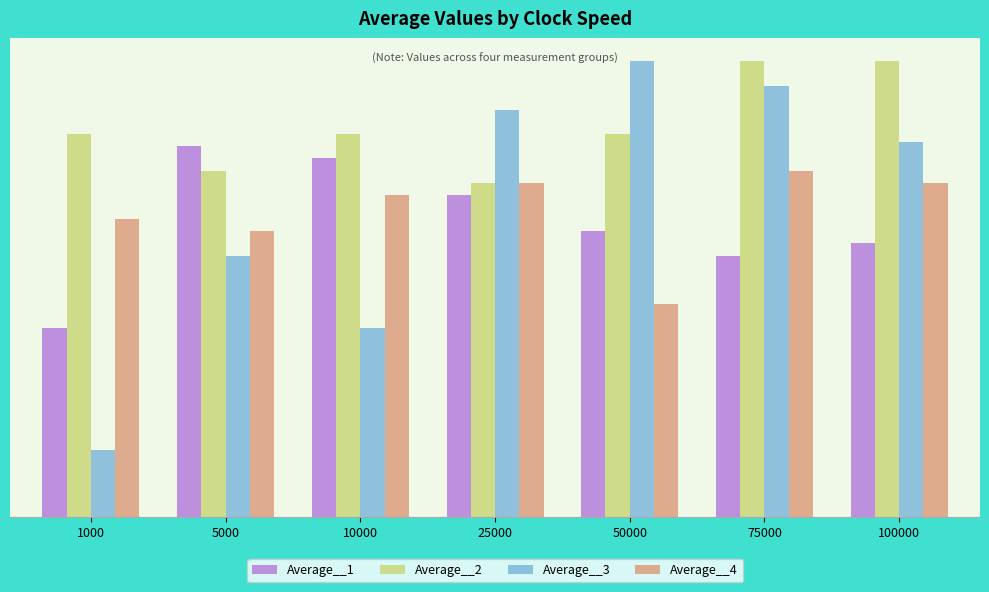

How many bars are there in total?

28